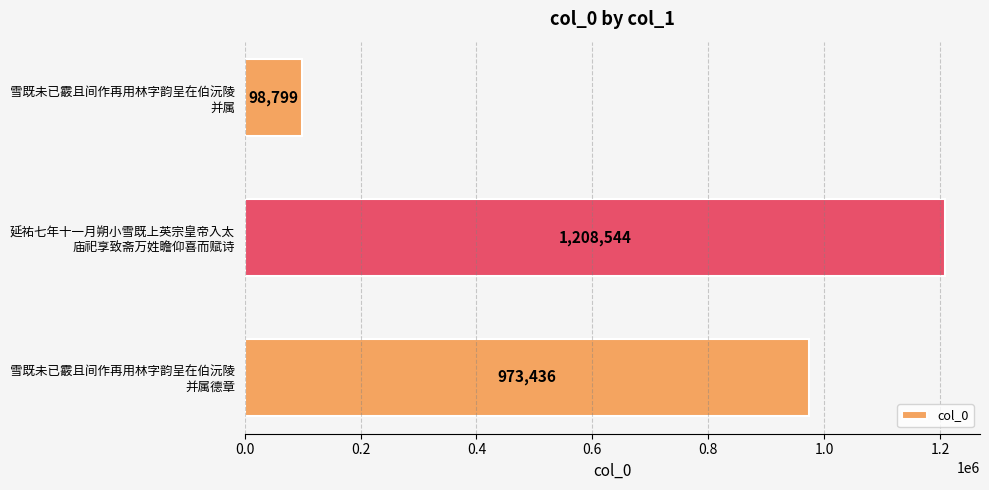

Rank the categories by value from lowest to highest.

雪既未已霰且间作再用林字韵呈在伯沅陵
并属, 雪既未已霰且间作再用林字韵呈在伯沅陵
并属德章, 延祐七年十一月朔小雪既上英宗皇帝入太
庙祀享致斋万姓瞻仰喜而赋诗